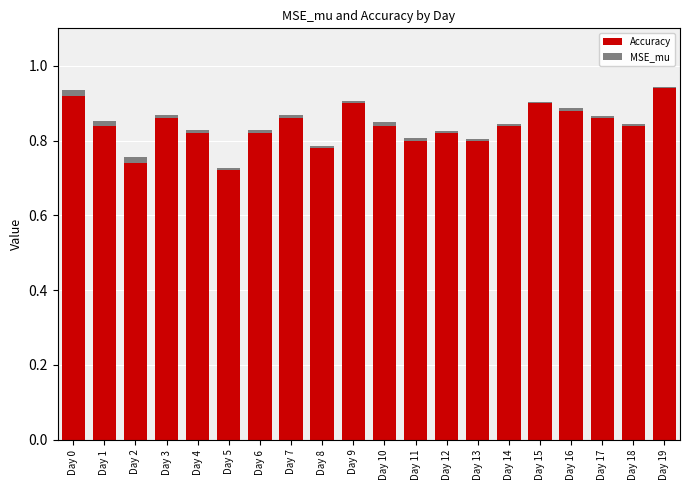

What is the sum of all Accuracy values?

16.8